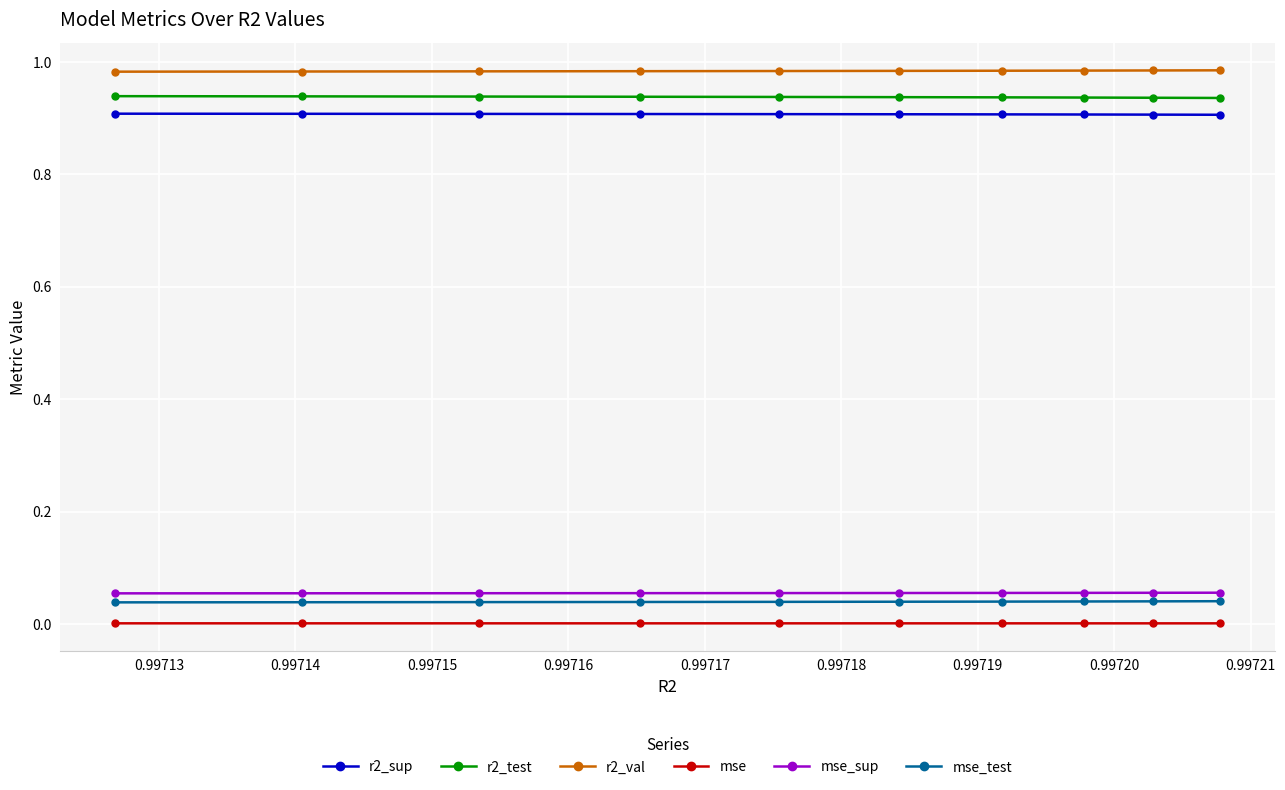

True or false: mse and r2_sup cross at least once.

False